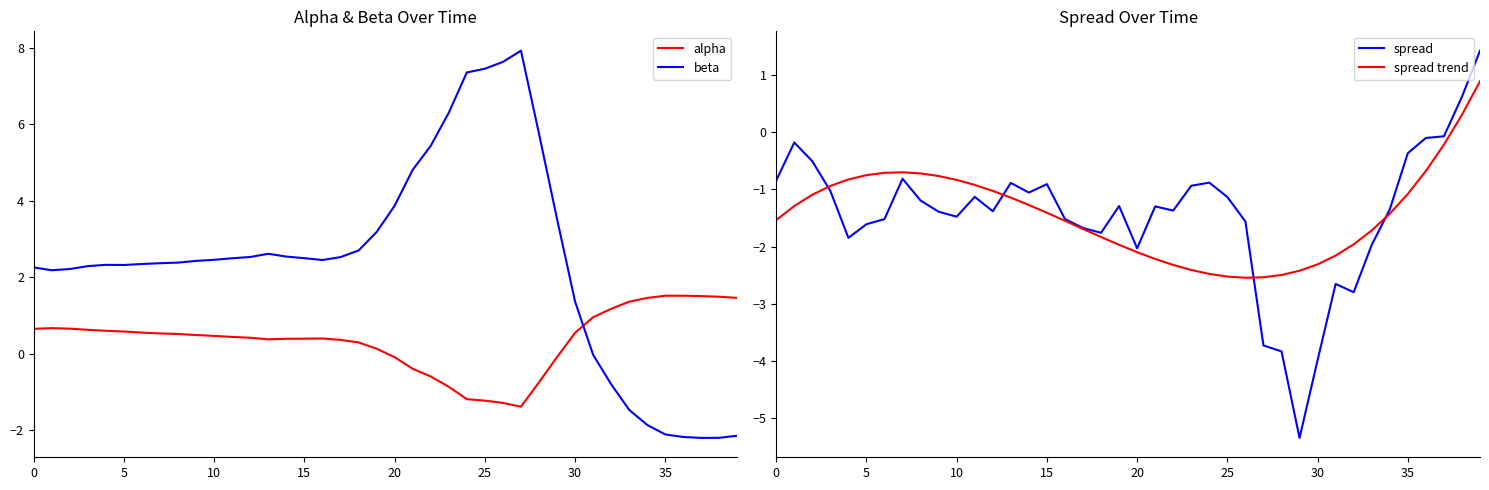

In alpha, how many points are lower than both neighbors (excluding endpoints)?

2